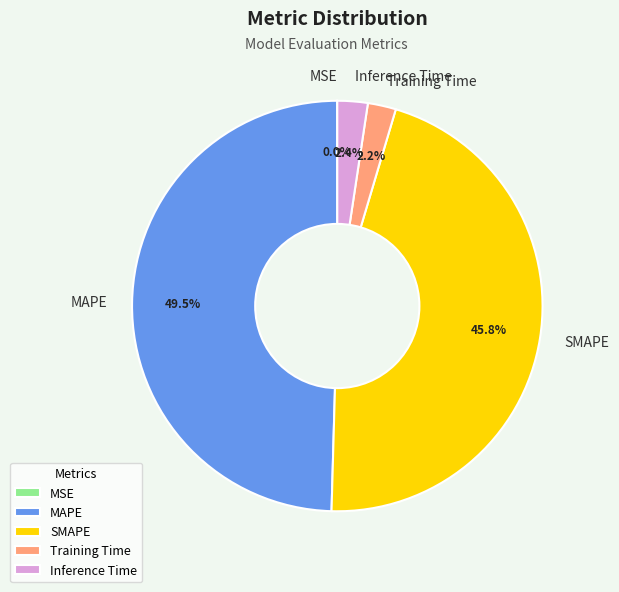

Is MAPE the majority of the pie?

No